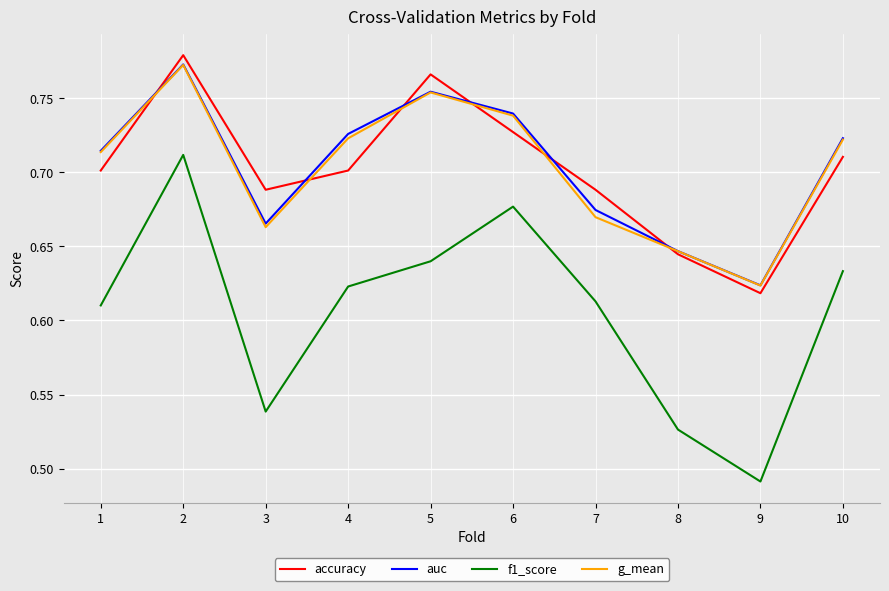

Which series has the widest spread of values?

f1_score